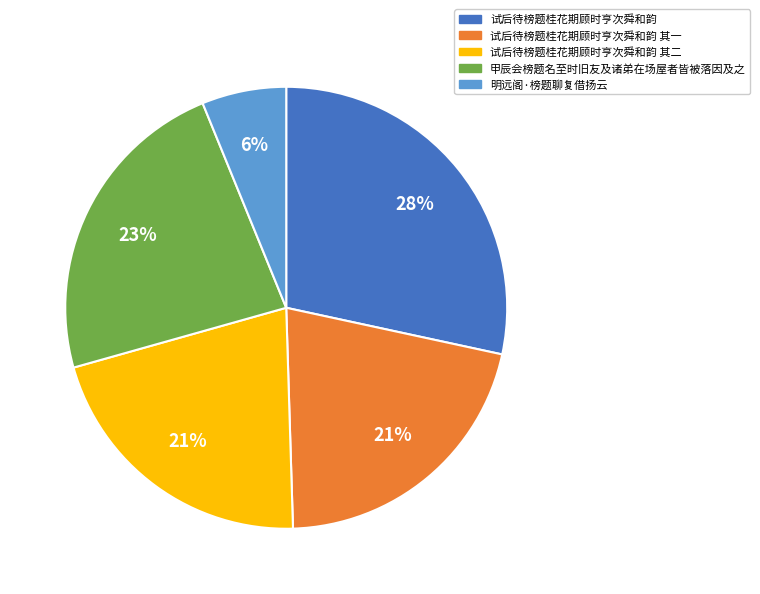

What is the largest slice in the pie chart?

试后待榜题桂花期顾时亨次舜和韵